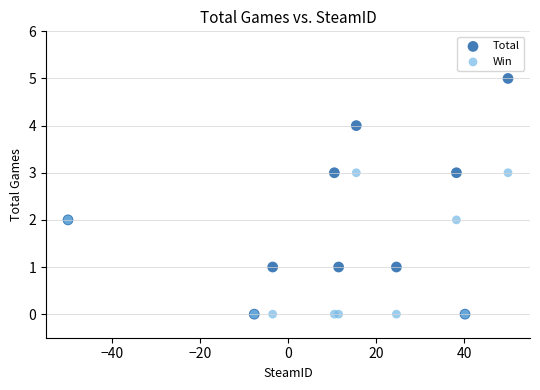

What are all the series names shown in the legend?

Total, Win